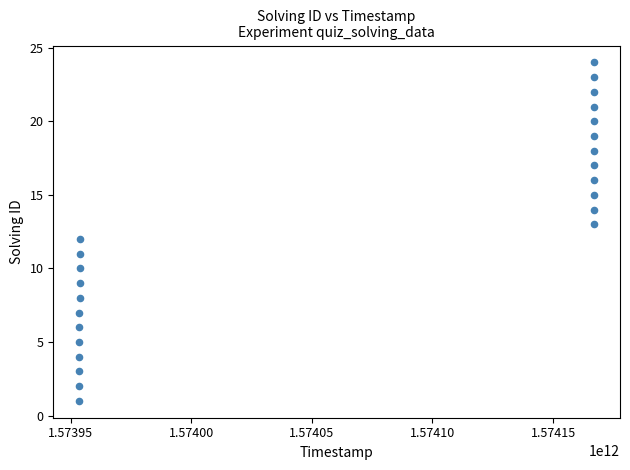

What is the range of Y values (max minus min)?

23